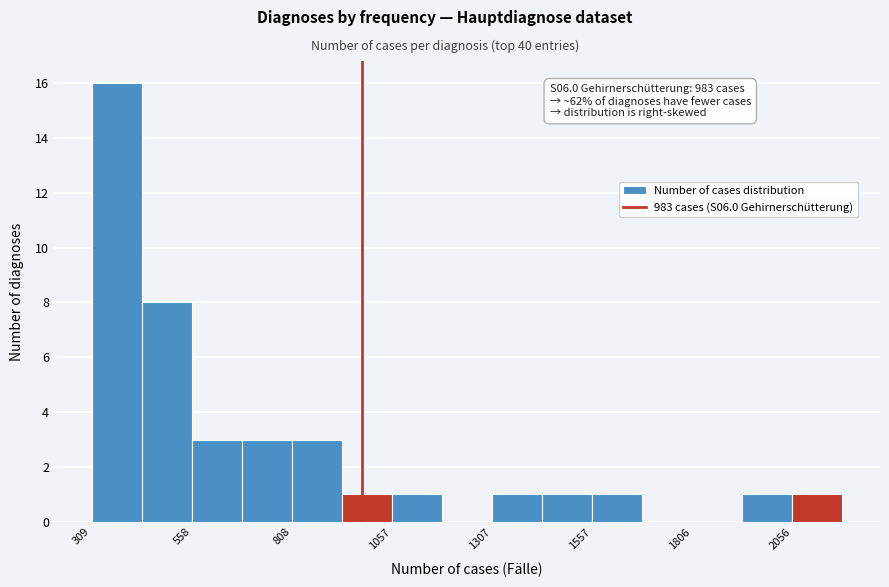

Around what value on the x-axis is the tallest bar? Give the approximate position of its centre, as read against the axis.

350